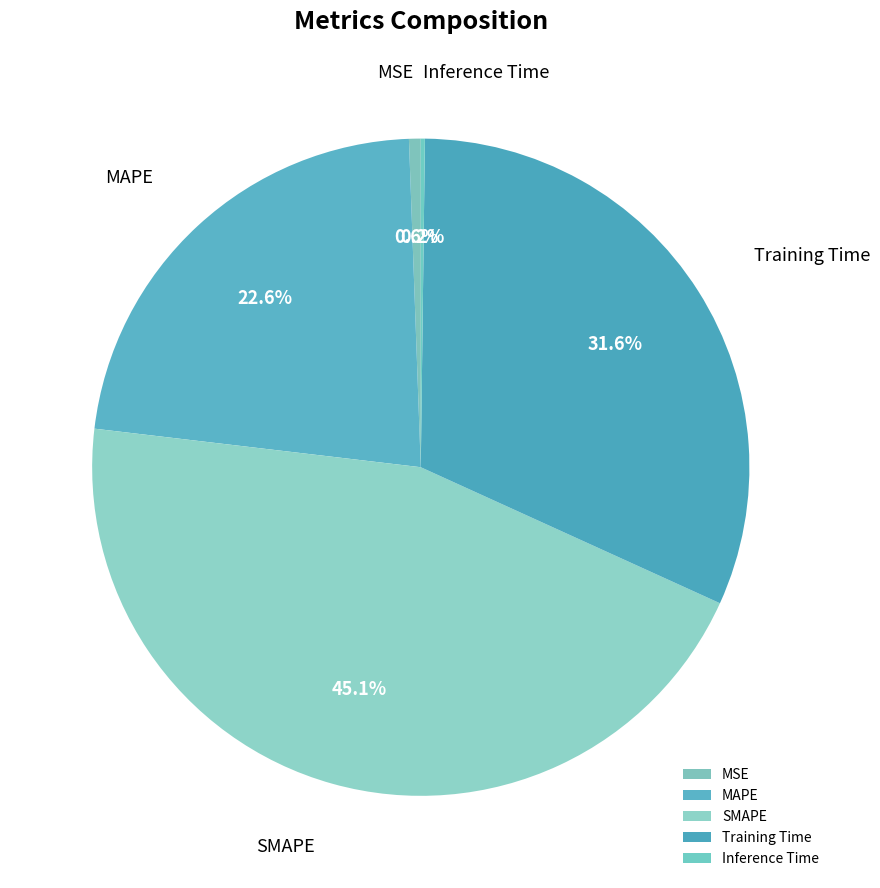

What is the ratio of the value at MAPE to the value at Training Time?

0.7